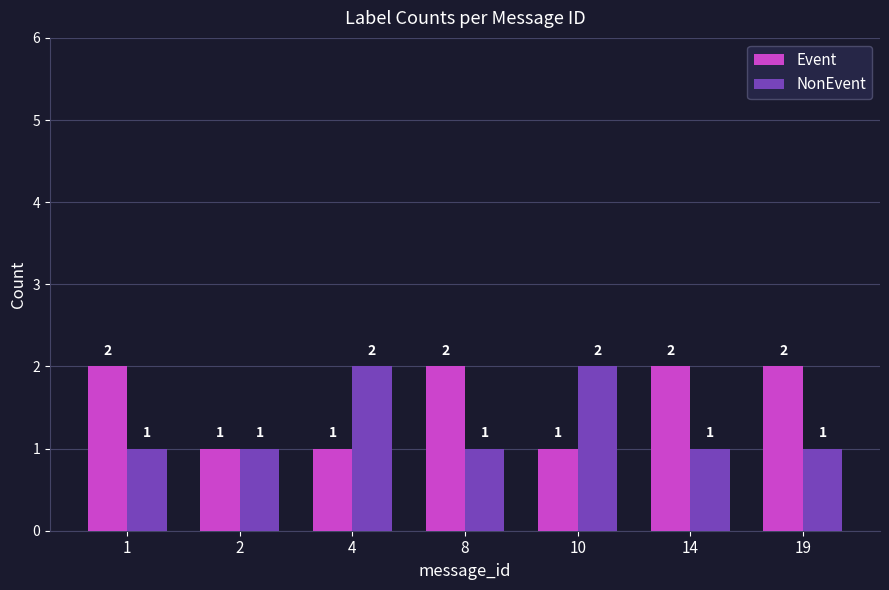

How many NonEvent values are between 1 and 2?

7